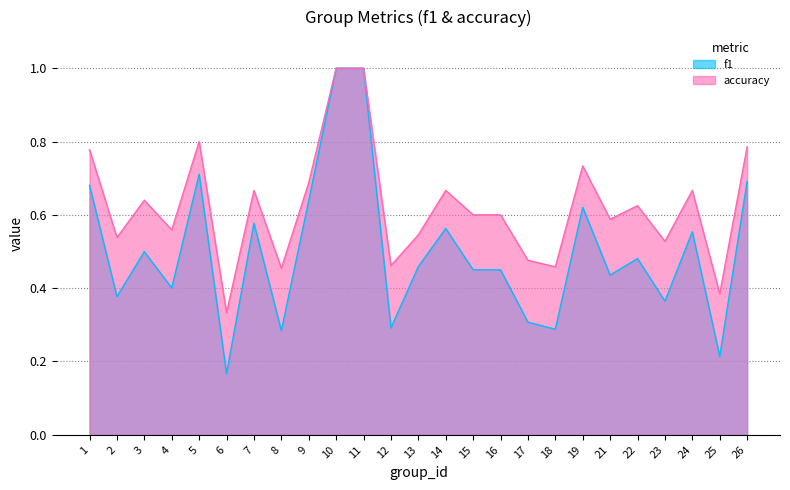

How many lines are shown in the chart?

2